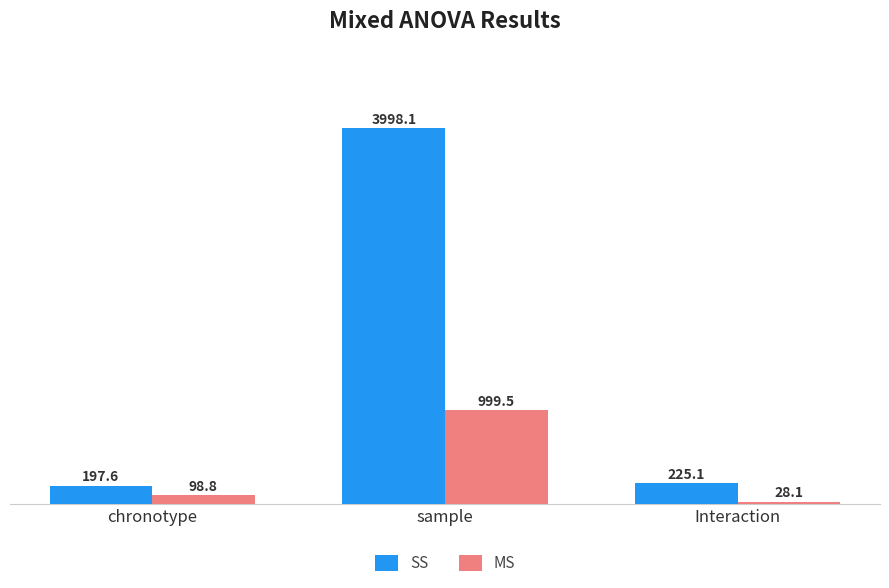

What is the value of the SS bar at the 1st from the left?

197.6